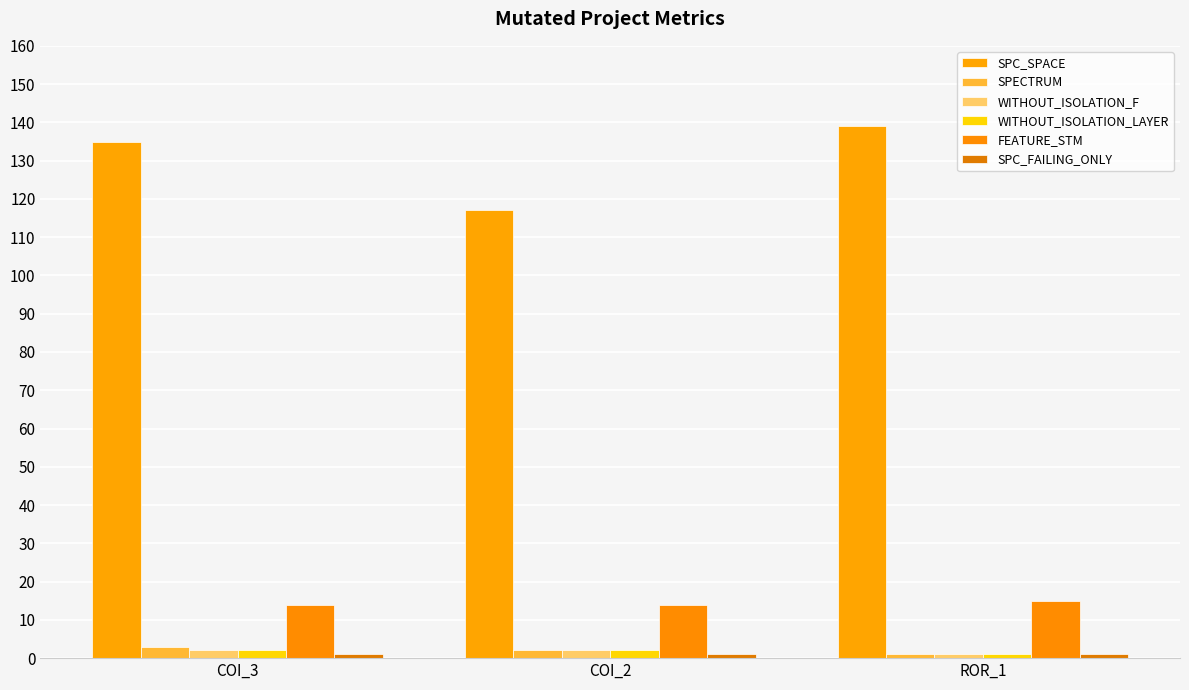

Which has a higher value, ROR_1 or COI_3?

ROR_1